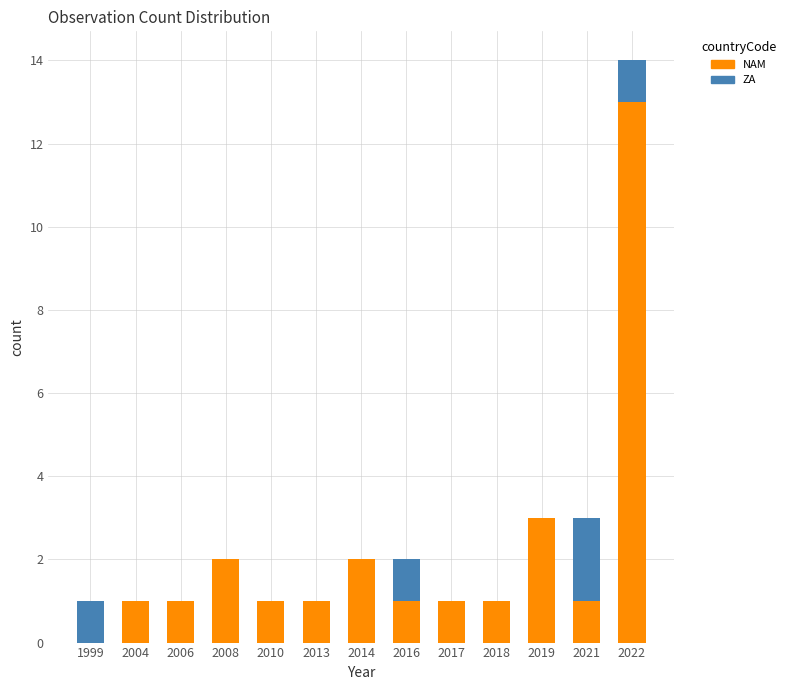

At which category is the sum across all series the highest?

2022